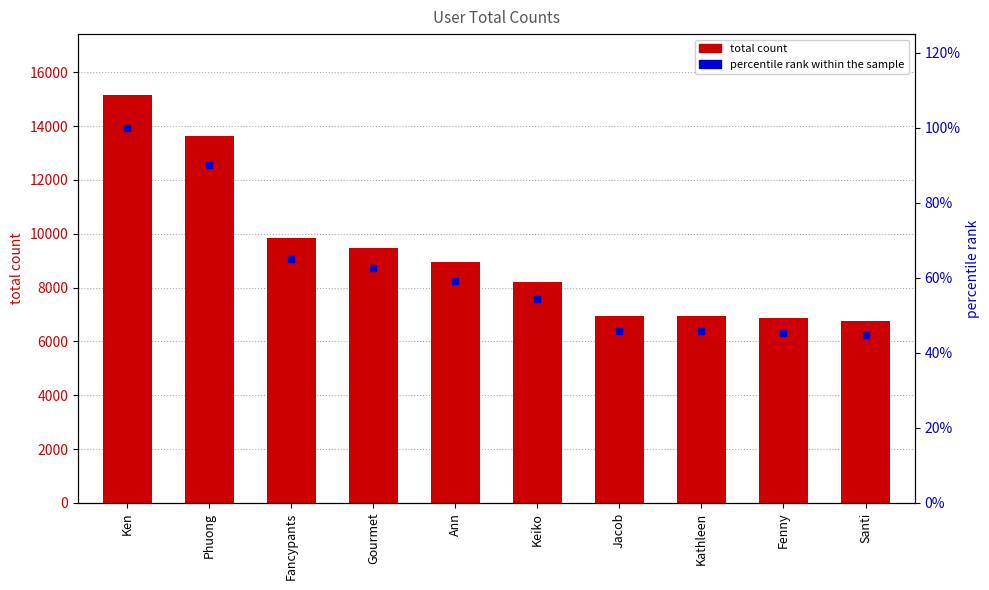

Is the value of total count at Jacob greater than the value of percentile rank within the sample at Phuong?

Yes